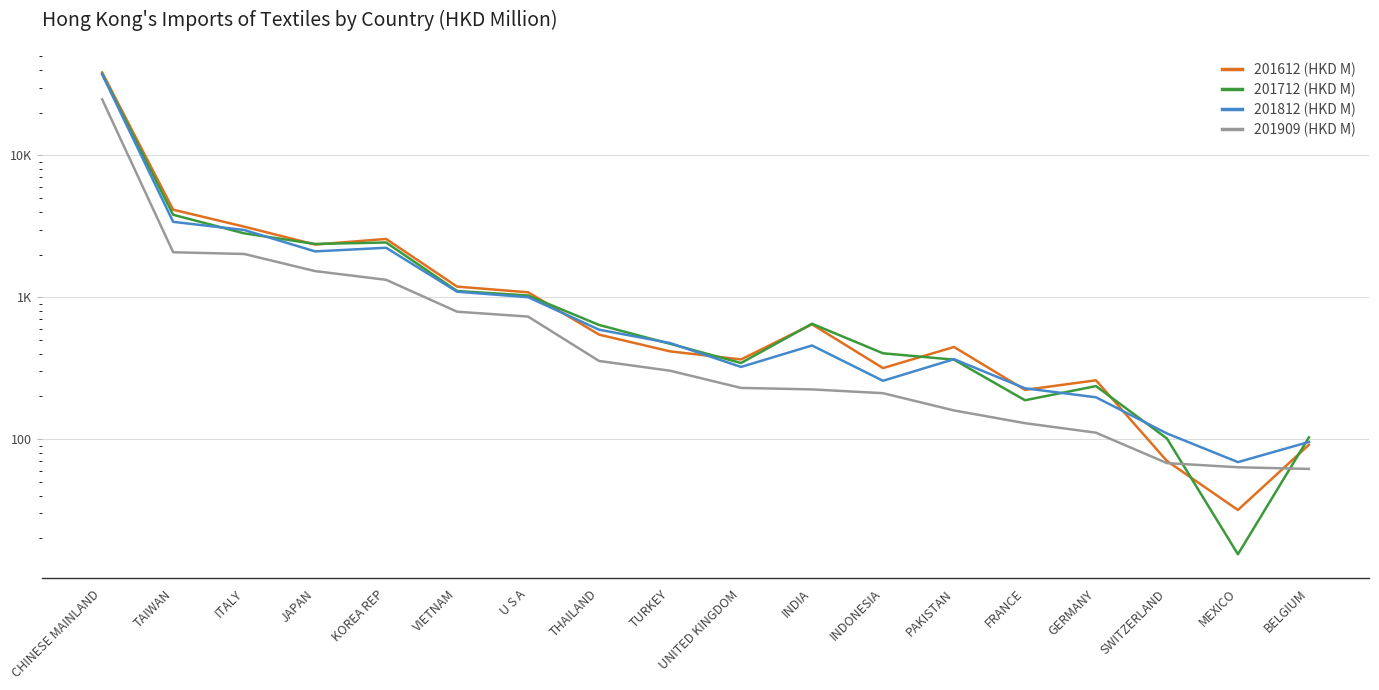

What is the difference between the highest and lowest values at KOREA REP?

1249.7